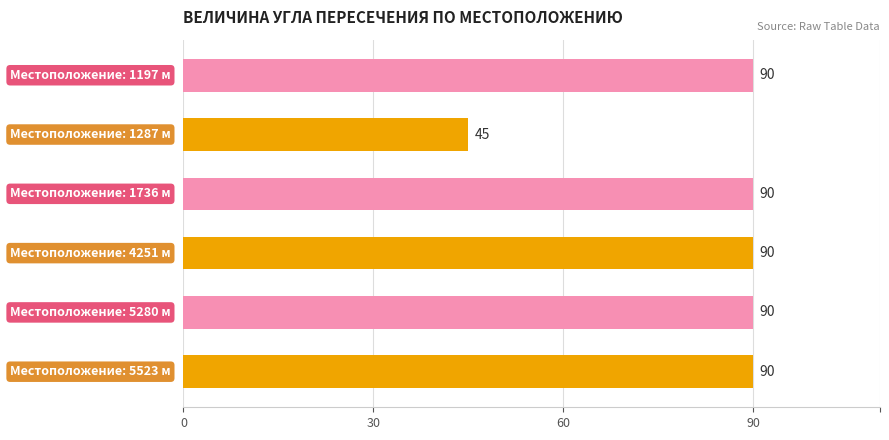

What is the smallest value displayed?

45